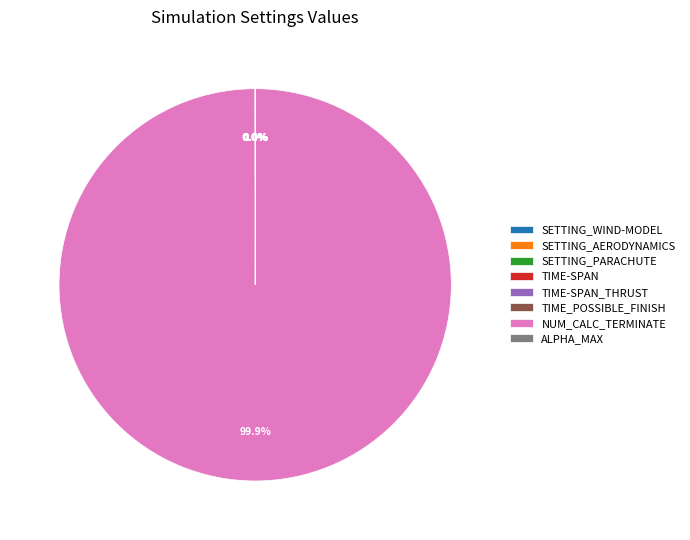

Which category has the biggest portion of the pie?

NUM_CALC_TERMINATE